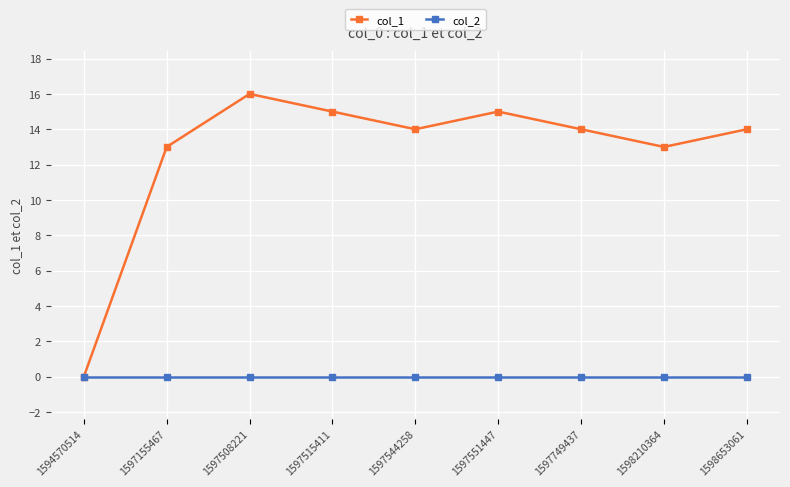

Which series has the widest spread of values?

col_1